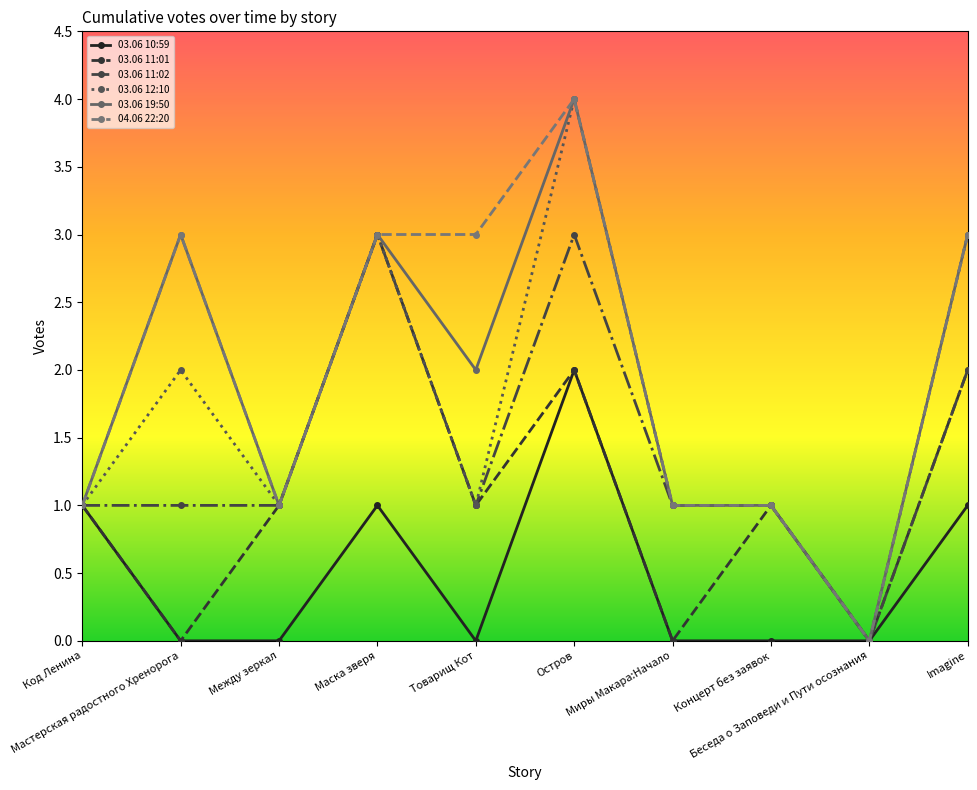

The 03.06 10:59 series shows 2 at Imagine. True or false?

False